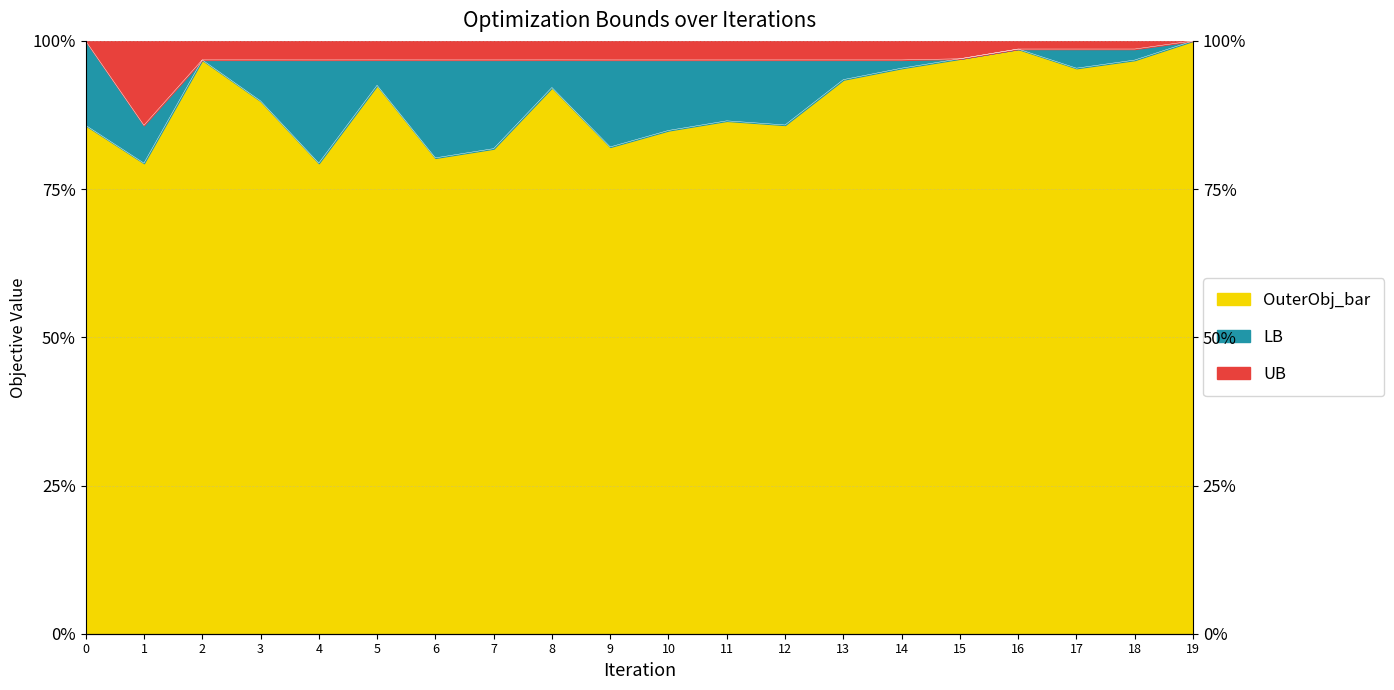

True or false: OuterObj_bar has a value of 0.9 at 13.

True